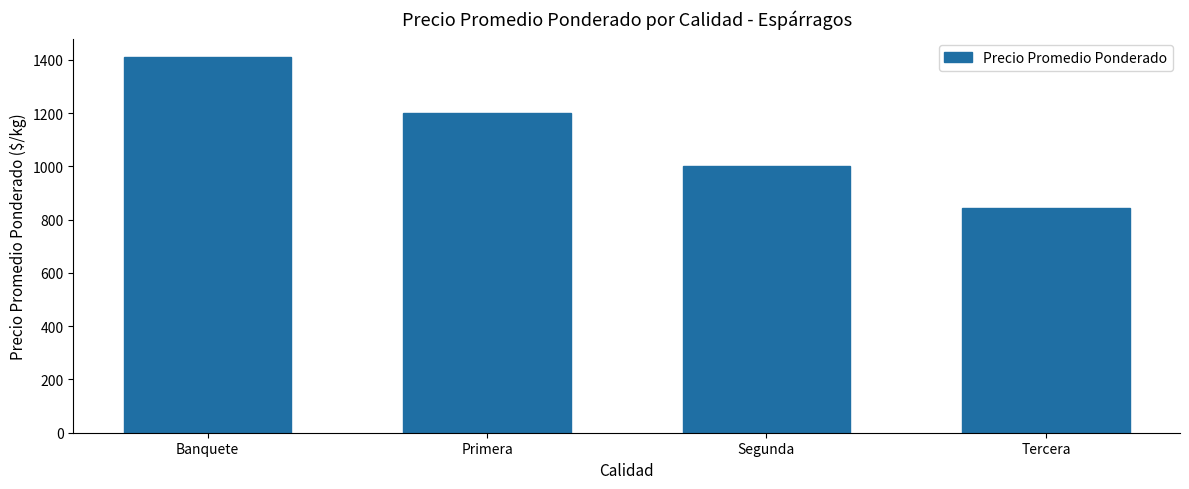

Reading right to left, transcribe all the data shown in this chart.

842.0	999.9	1199.6	1409.7